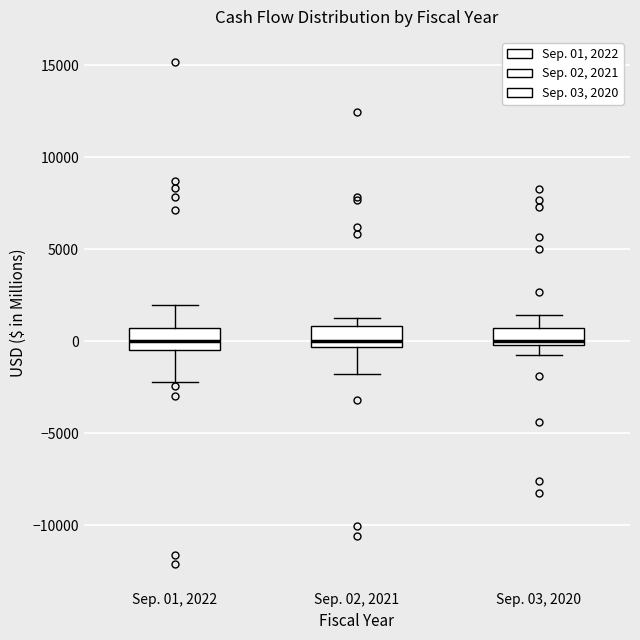

Reading left to right, transcribe this box plot: for each box, give where its median line is, the range the box spans, and where its two whiskers end, as read against the y-axis. The values are not printed on the chart, so give them approximately, as read against the axis.

Sep. 01, 2022: median 0, box -500 to 500, whiskers -2000 to 2000
Sep. 02, 2021: median 0, box -500 to 1000, whiskers -2000 to 1500
Sep. 03, 2020: median 0 (just above the box's lower edge), box 0 to 500, whiskers -500 to 1500